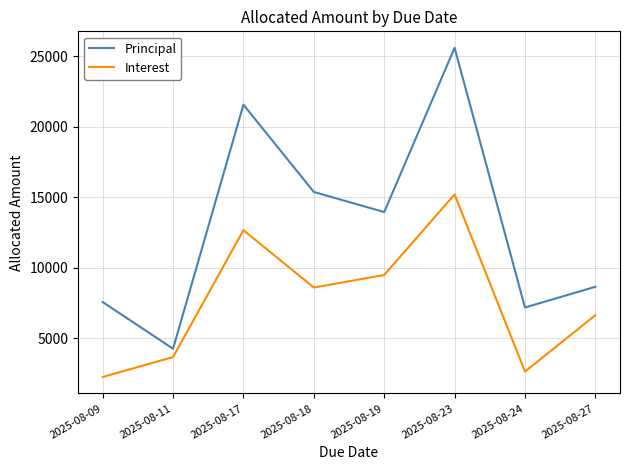

Which category has the lowest value in the Interest series?

2025-08-09